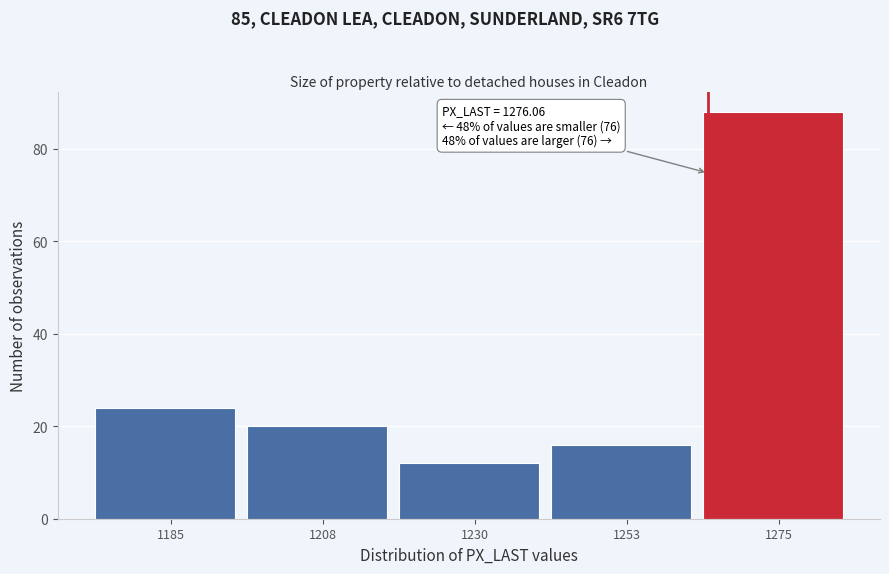

Reading right to left, transcribe all the data shown in this chart.

1275=88	1253=16	1230=12	1208=20	1185=24